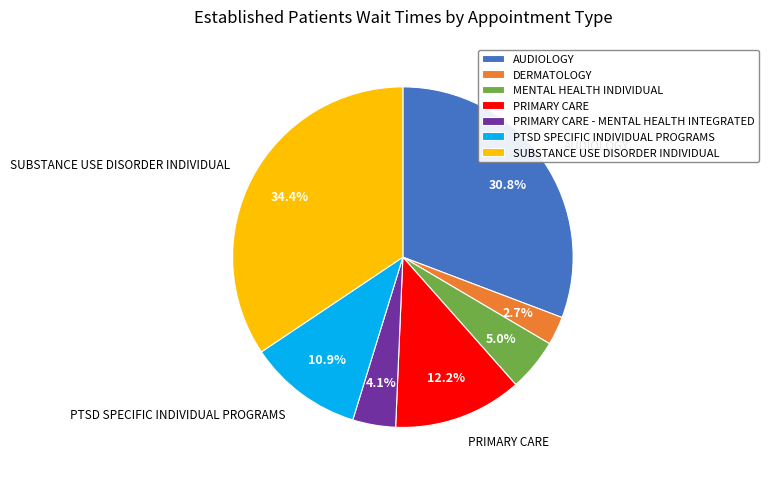

Approximately how many times larger is the value at PTSD SPECIFIC INDIVIDUAL PROGRAMS compared to MENTAL HEALTH INDIVIDUAL?

2.2